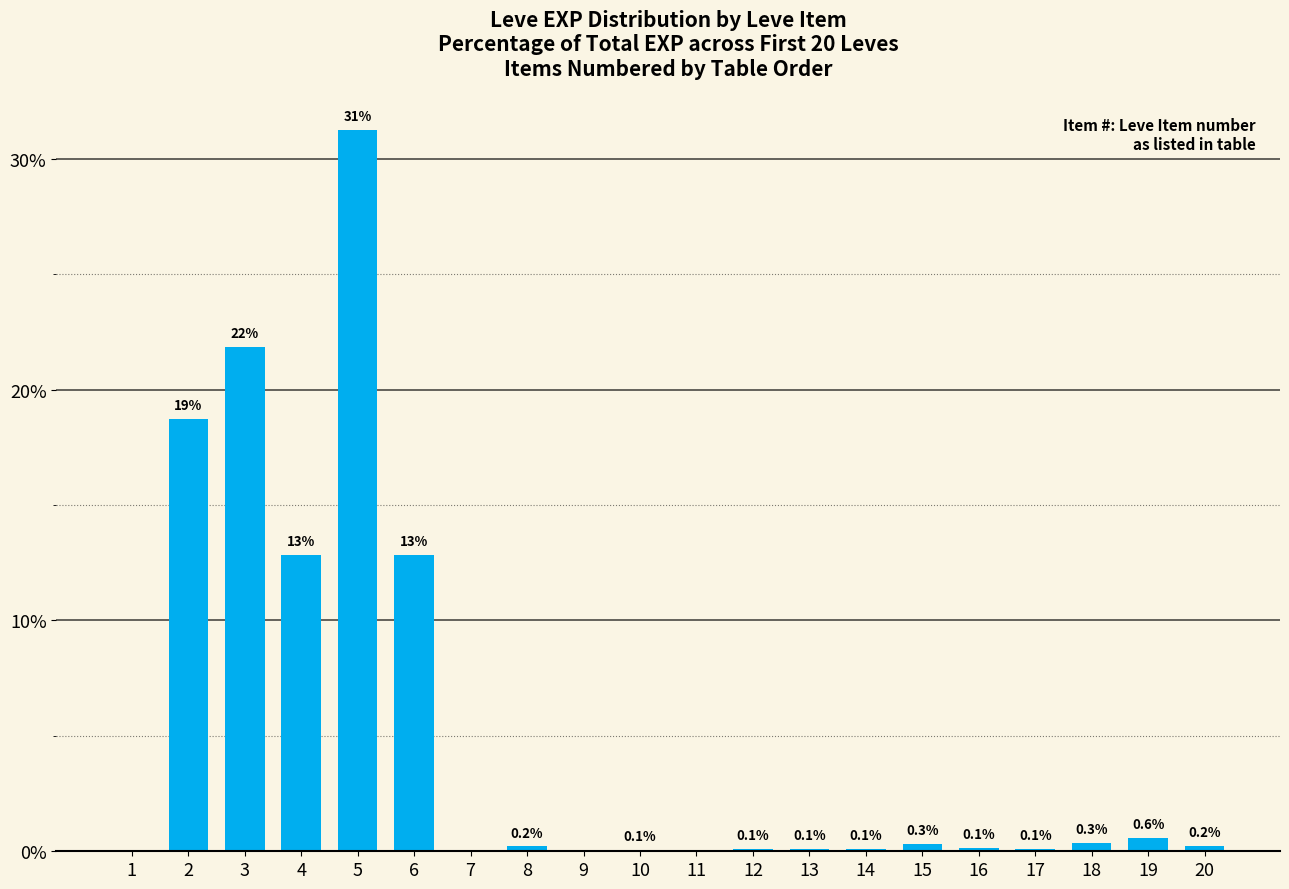

The chart shows a value of 5.0 at 6. True or false?

False